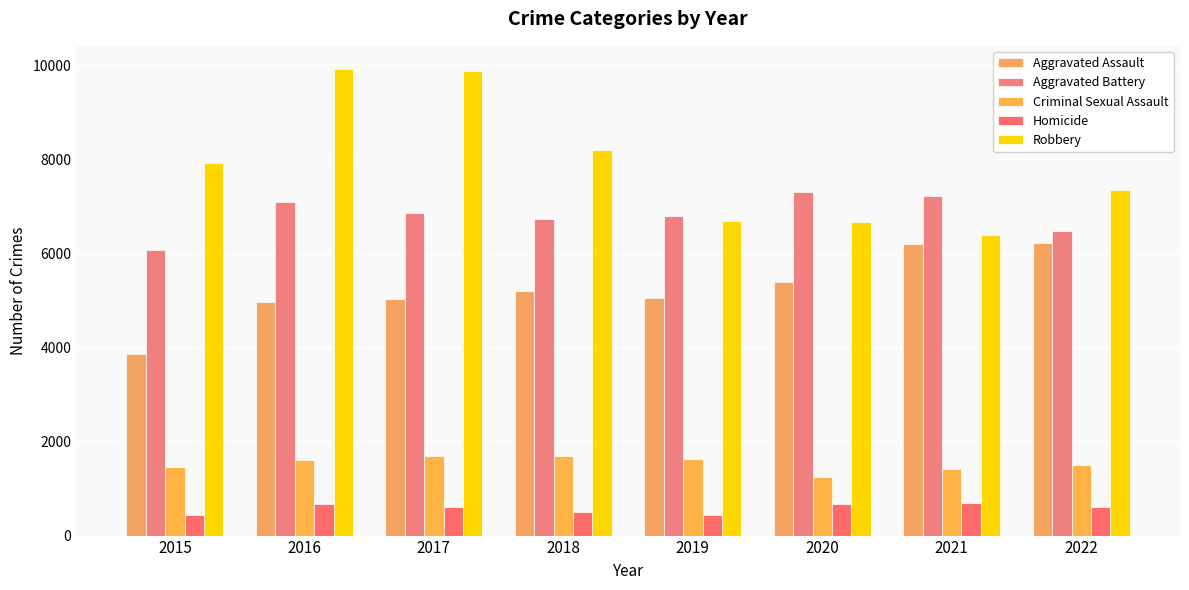

What is the sum of all Aggravated Assault values?

41928